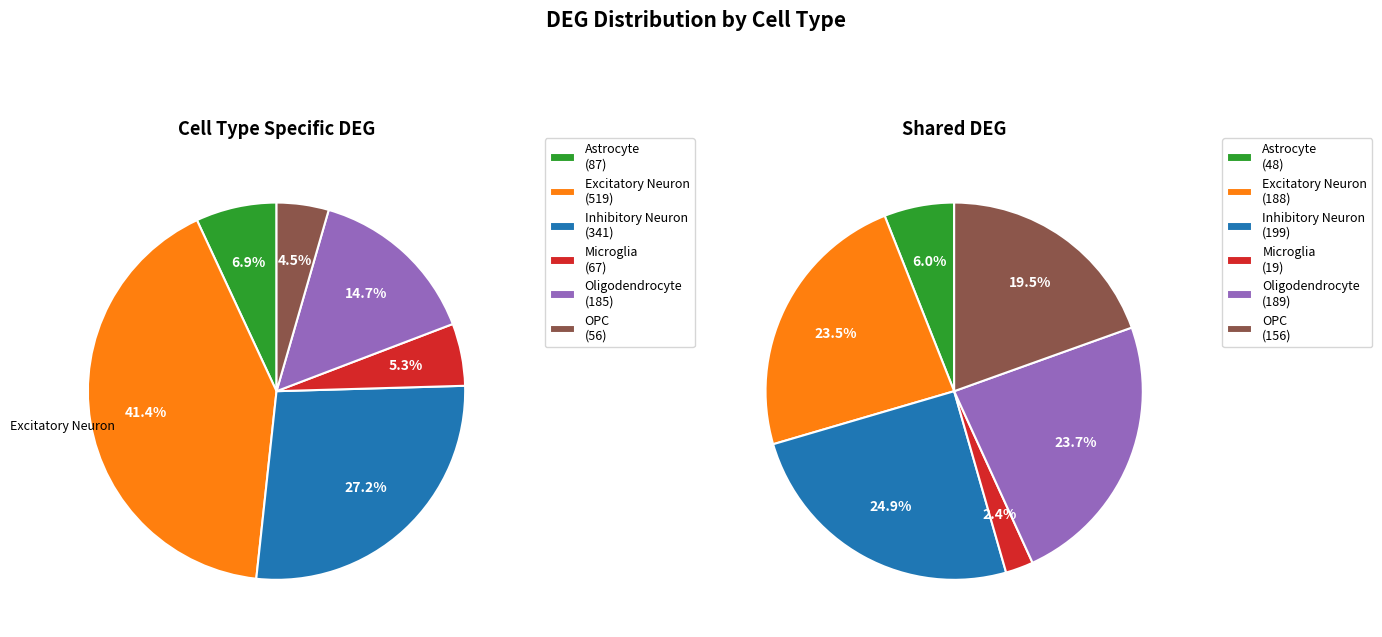

Is the sum of Excitatory Neuron and Inhibitory Neuron greater than half?

Yes